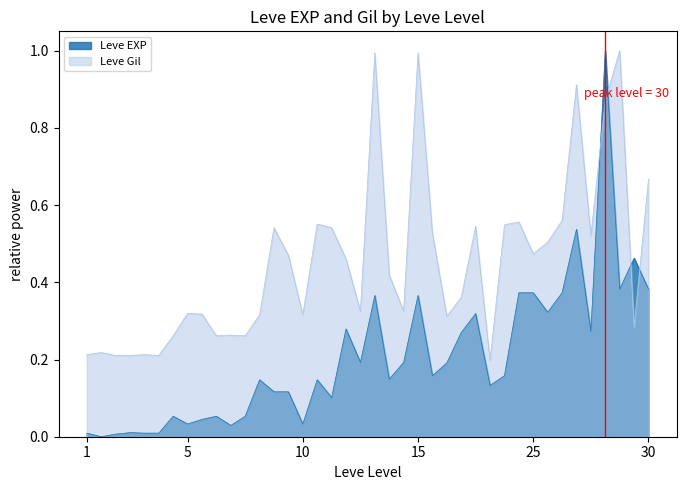

What is the difference between the highest and lowest values at 1?

0.2